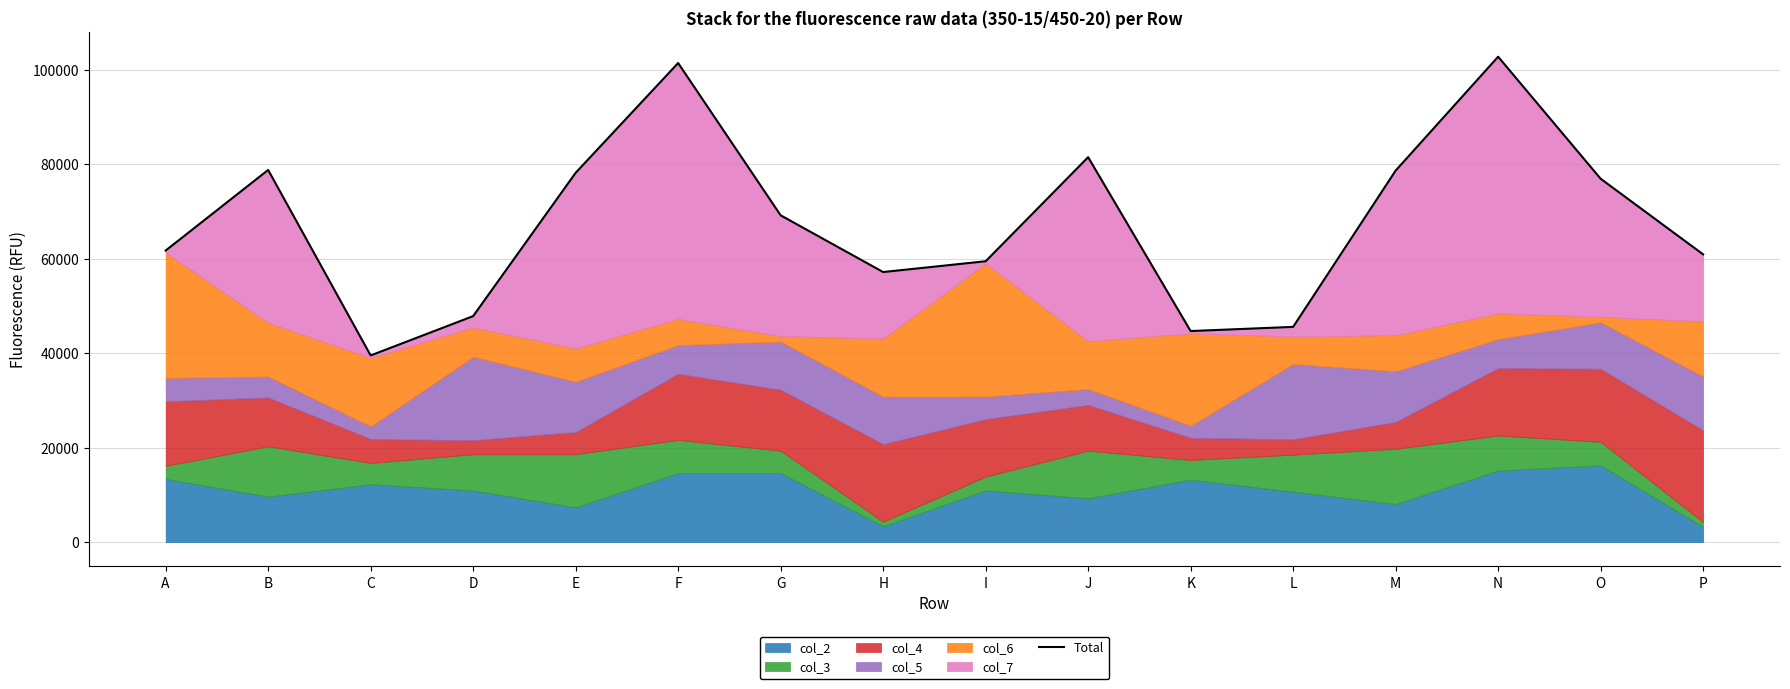

How many points are lower than both their immediate neighbors (excluding endpoints)?

3